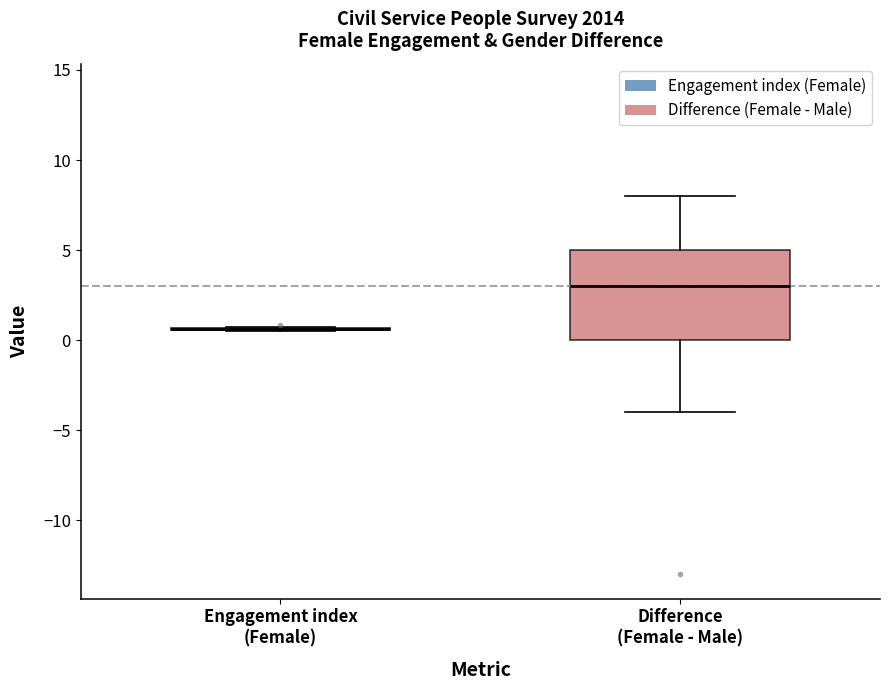

Reading left to right, transcribe this box plot: for each box, give where its median line is, the range the box spans, and where its two whiskers end, as read against the y-axis. The values are not printed on the chart, so give them approximately, as read against the axis.

Engagement index (Female): box collapsed to a line at 0.5, whiskers 0.5 to 0.5
Difference (Female - Male): median 3.0, box 0.0 to 5.0, whiskers -4.0 to 8.0